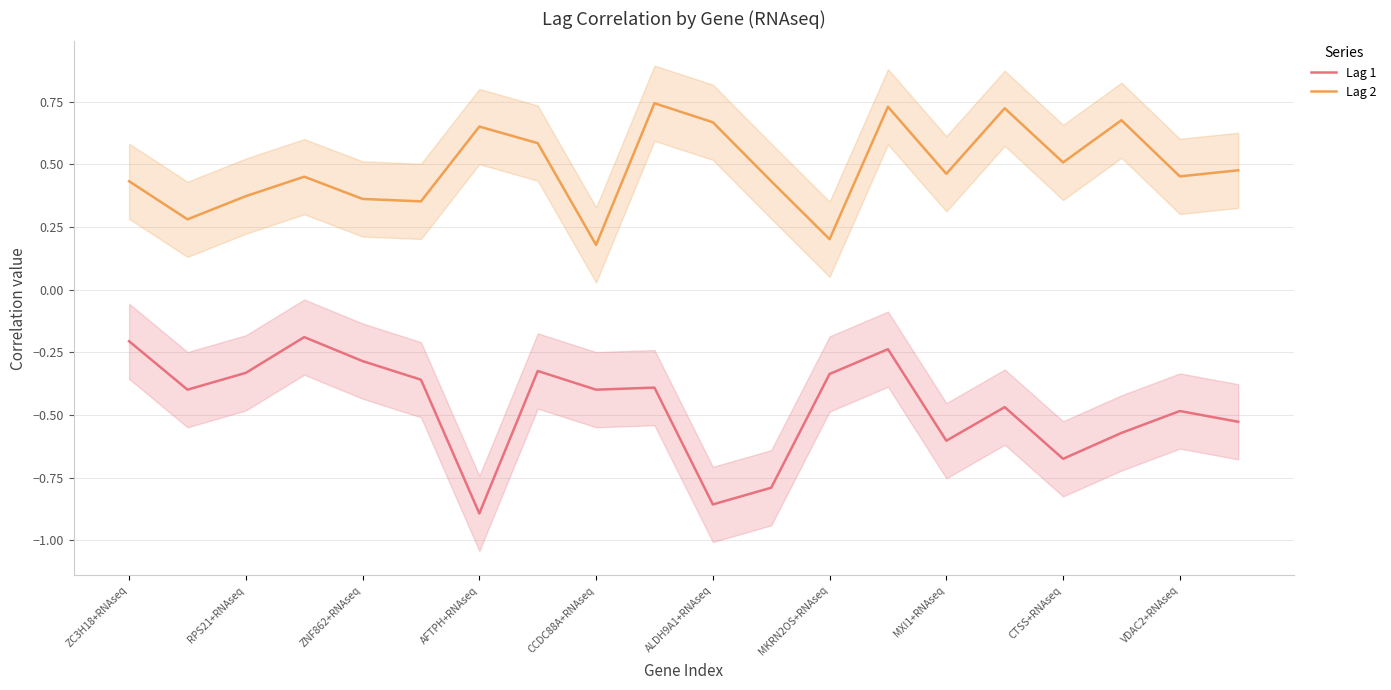

What is the maximum value shown in the chart?

0.7